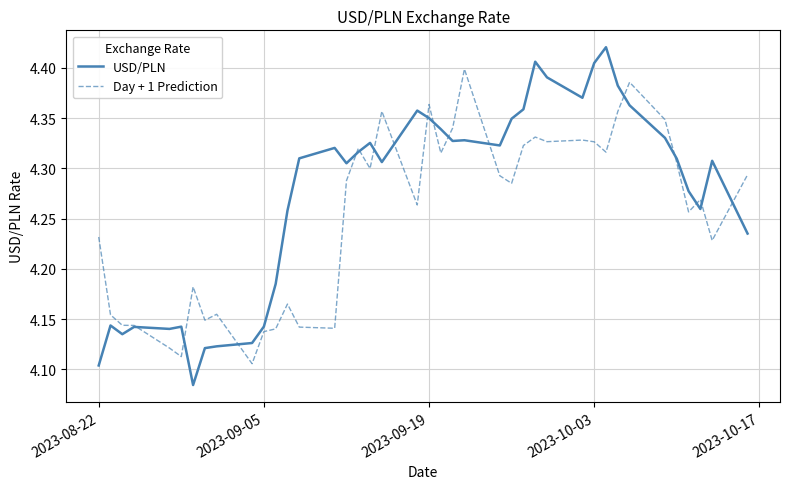

Which series has the largest total across all categories?

USD/PLN